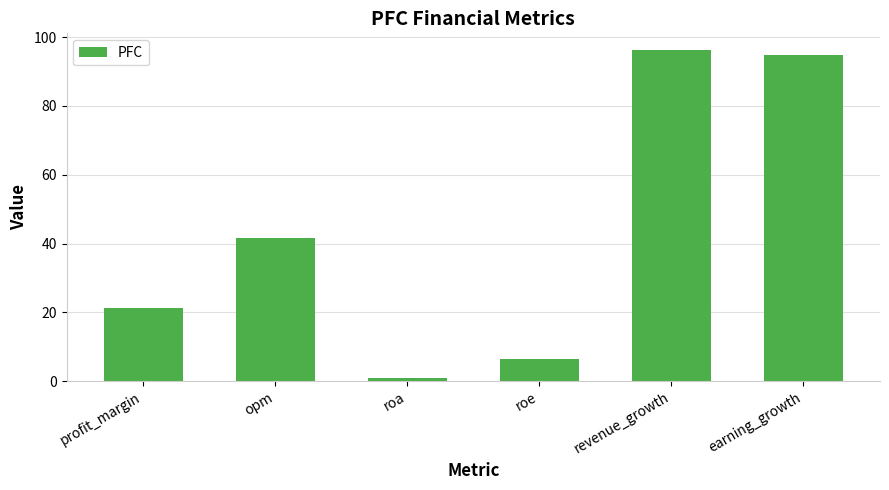

What is the label of the 3rd bar from the right?

roe